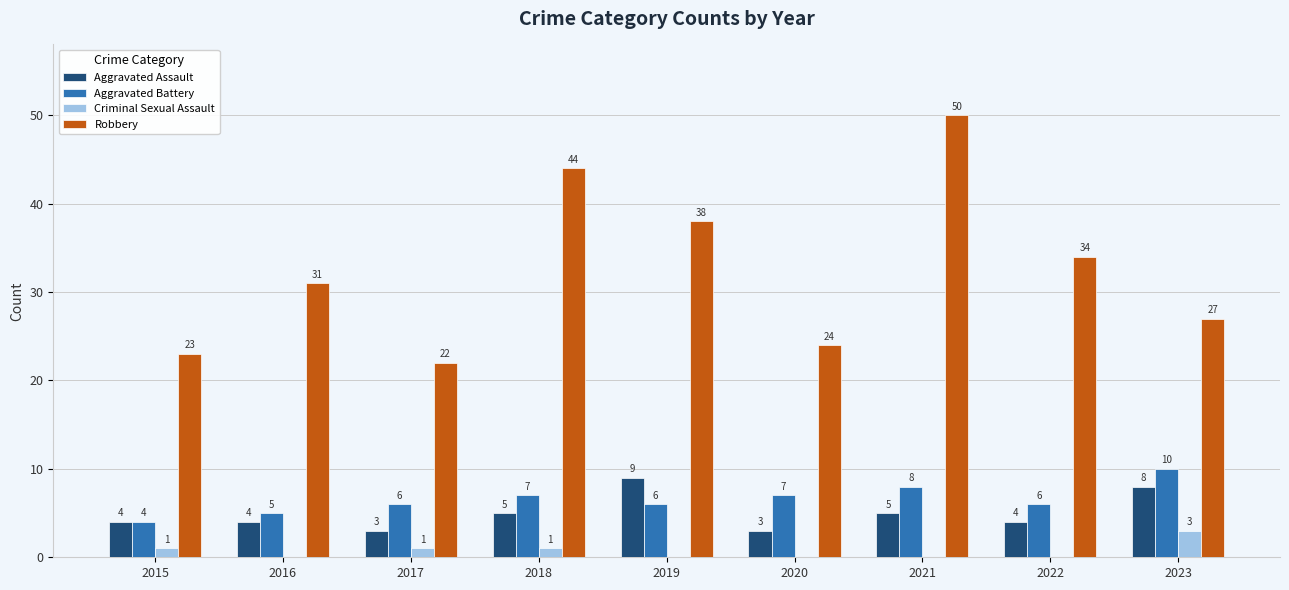

Reading left to right, what are all the values shown in this chart?

Aggravated Assault: 2015=4	2016=4	2017=3	2018=5	2019=9	2020=3	2021=5	2022=4	2023=8
Aggravated Battery: 2015=4	2016=5	2017=6	2018=7	2019=6	2020=7	2021=8	2022=6	2023=10
Criminal Sexual Assault: 2015=1	2016=0	2017=1	2018=1	2019=0	2020=0	2021=0	2022=0	2023=3
Robbery: 2015=23	2016=31	2017=22	2018=44	2019=38	2020=24	2021=50	2022=34	2023=27